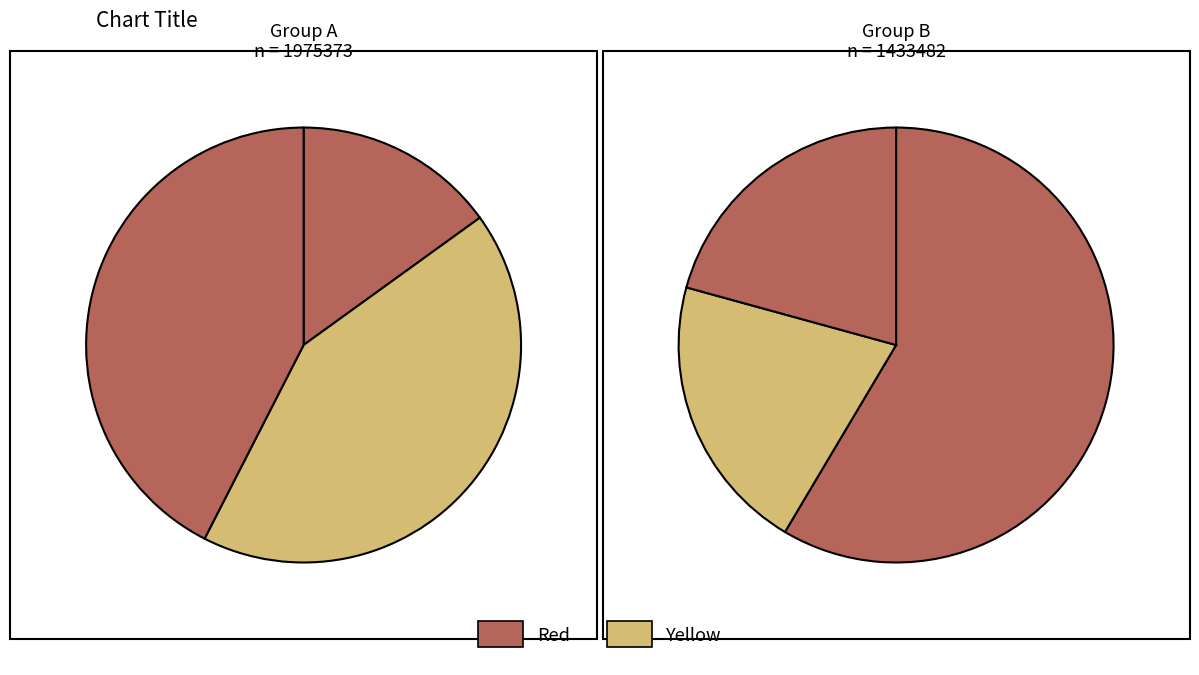

To the nearest percent, what is the difference between the largest and smallest slice percentages?

48%